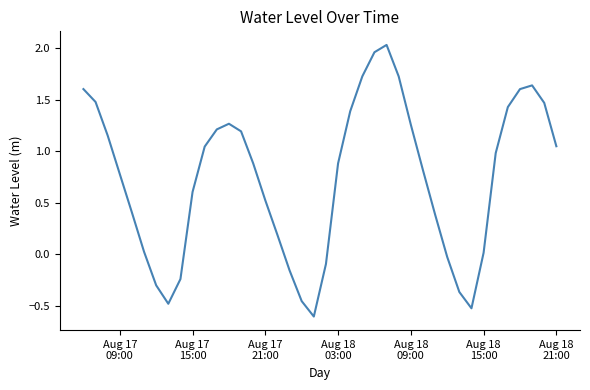

What is the difference between the maximum and minimum values?

2.6